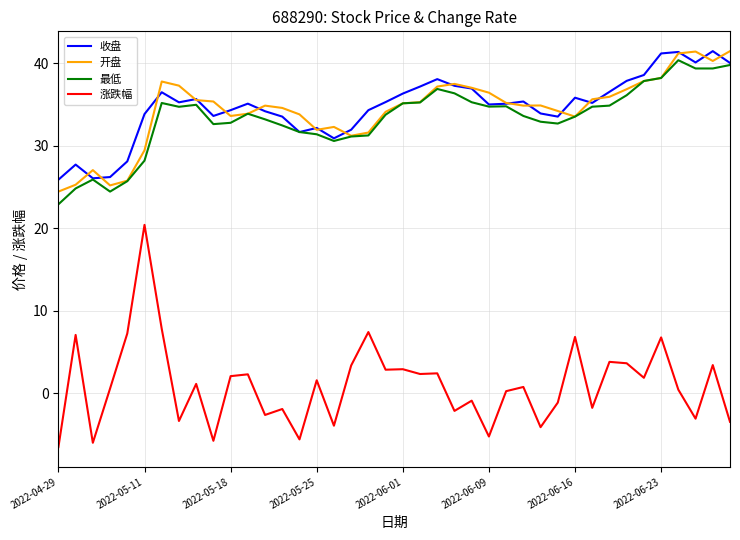

Which series has the widest spread of values?

涨跌幅